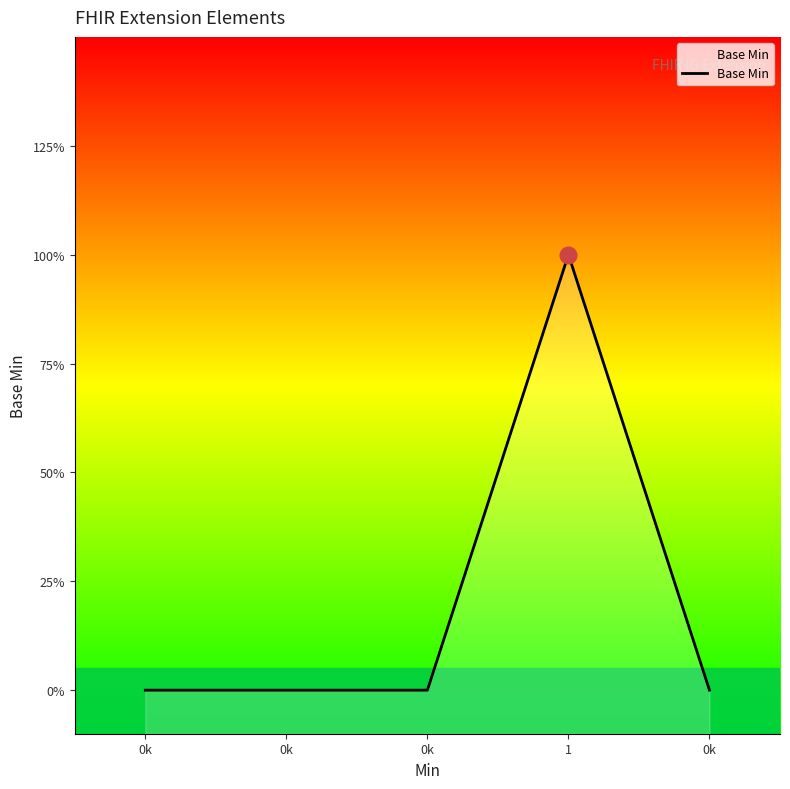

Count the values in the range 0 to 1.

5